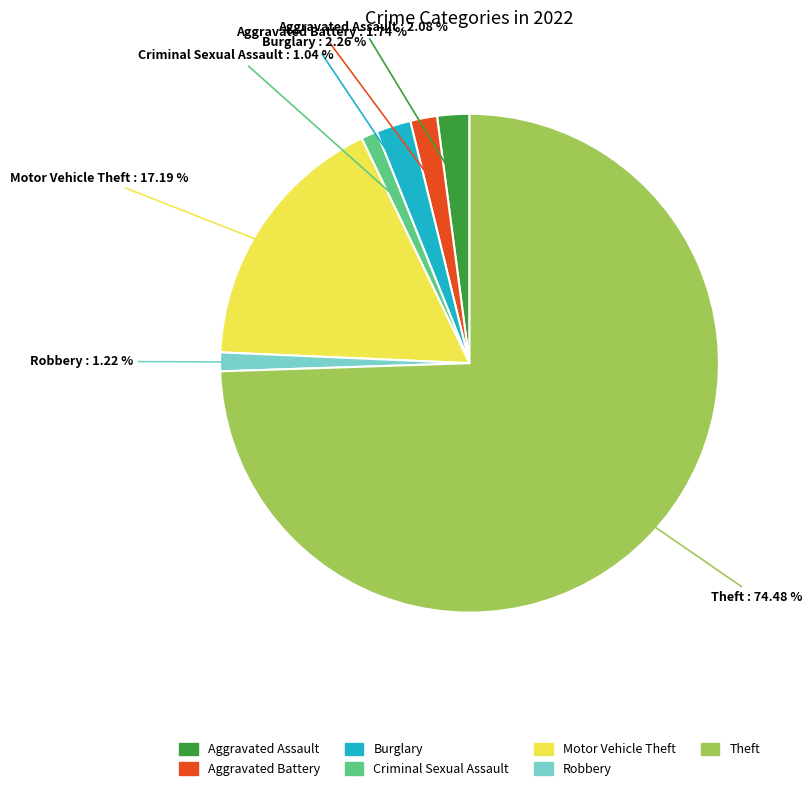

How many slices are in this pie chart?

7